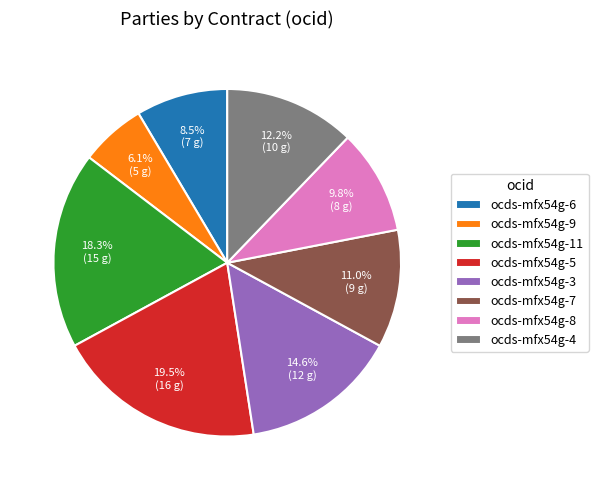

How many segments does this pie chart have?

8